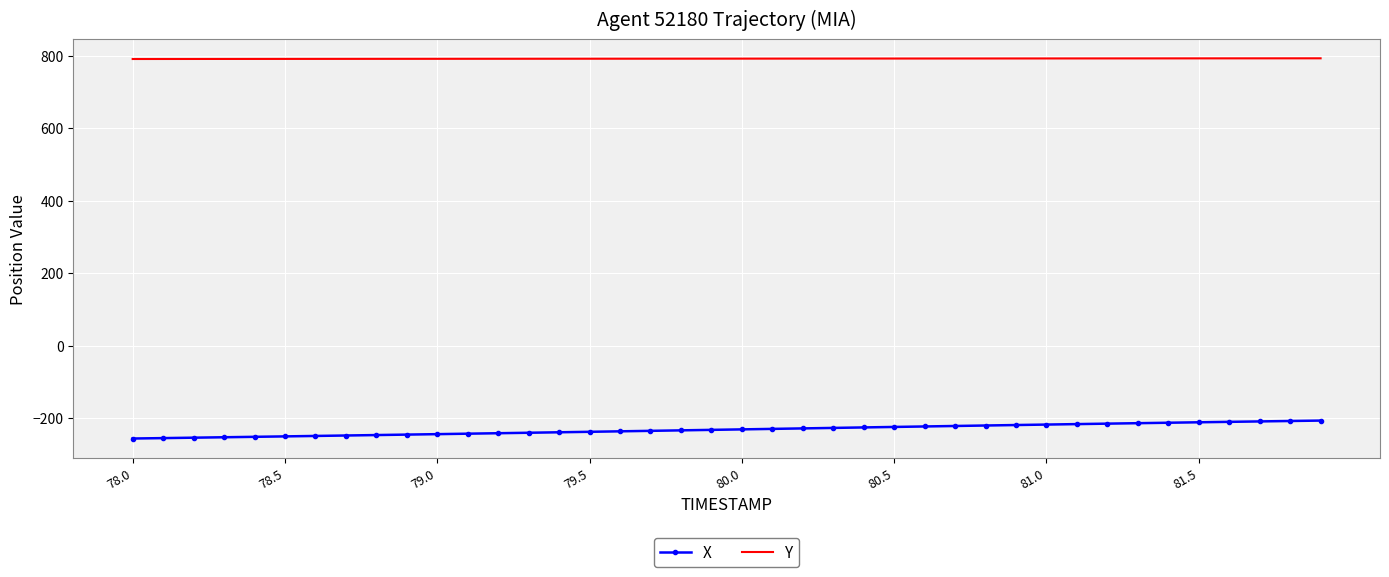

What is the greatest value displayed?

793.1